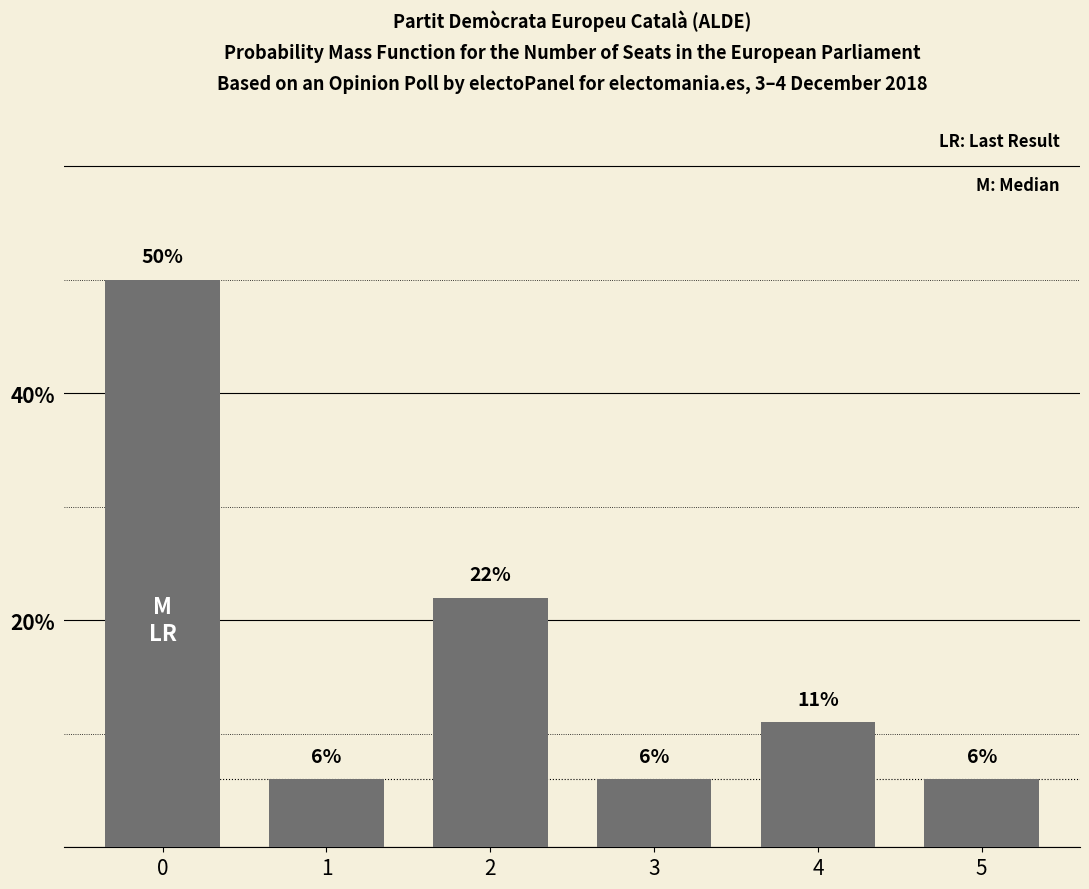

Count the number of data series in this chart.

1